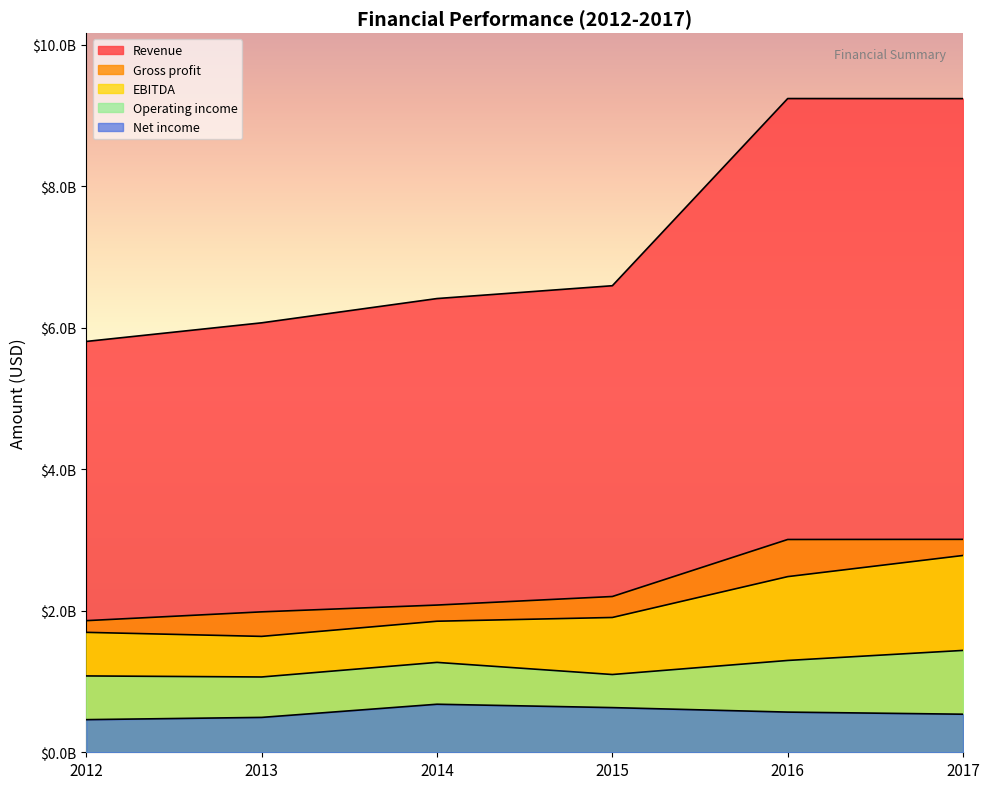

Reading left to right, list all the values displayed in this chart.

Revenue: 5807600000	6070700000	6413800000	6595200000	9241000000	9240000000
Gross profit: 1860700000	1985100000	2081100000	2202000000	3008000000	3010000000
Operating income: 1079200000	1064400000	1270600000	1099200000	1298000000	1440000000
Net income: 461200000	493100000	679100000	631500000	568000000	538000000
EBITDA: 1695300000	1638200000	1852500000	1905500000	2483000000	2782000000